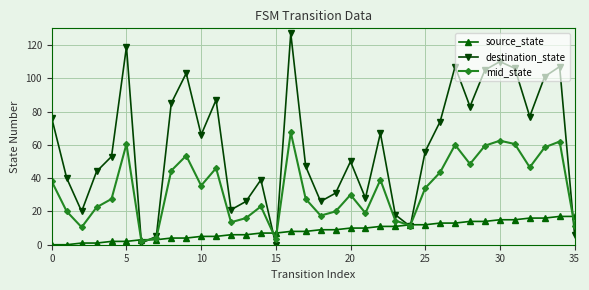

At how many categories does at least one series exceed 80?

12